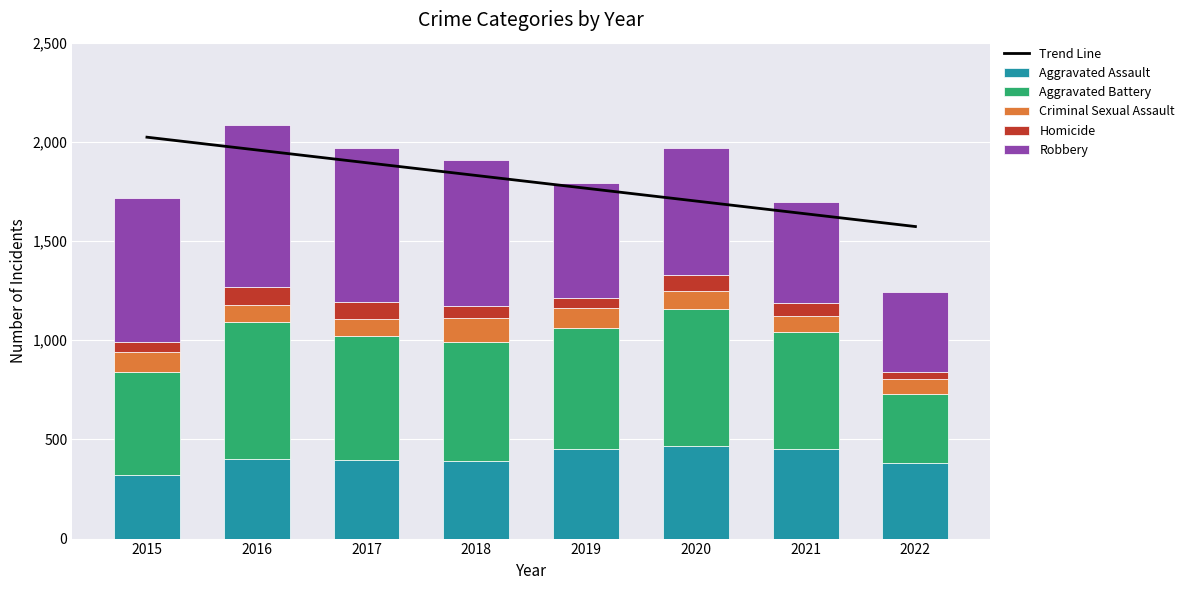

True or false: Criminal Sexual Assault has a value of 161.3 at 2015.

False